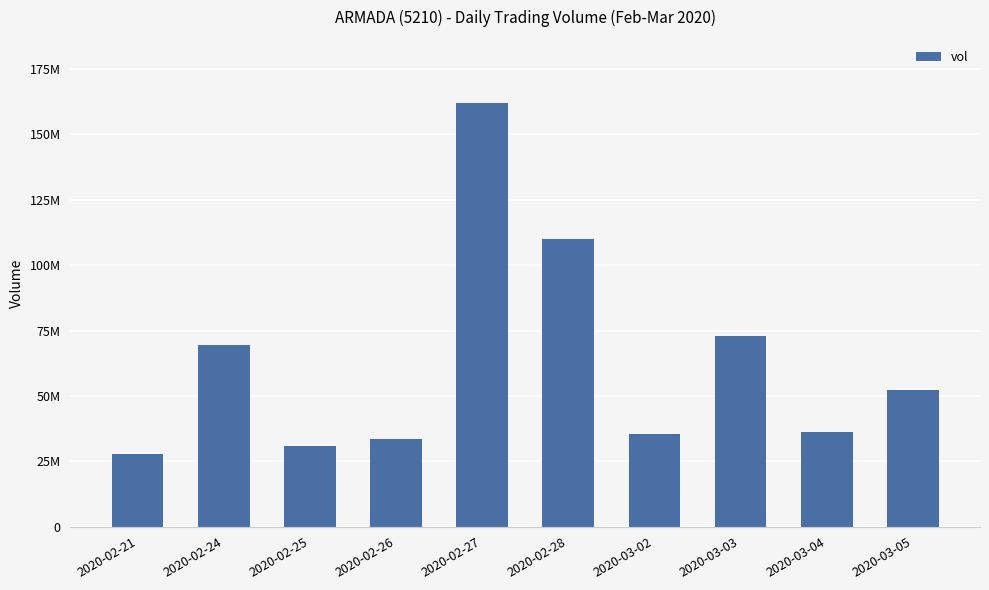

What is the label of the 4th bar from the right?

2020-03-02